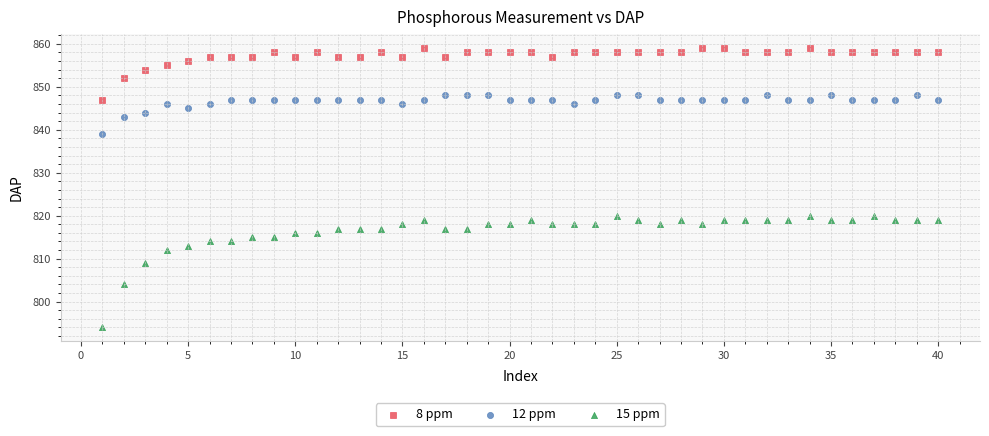

In the 15 ppm series, what Y value is closest to 807?

809